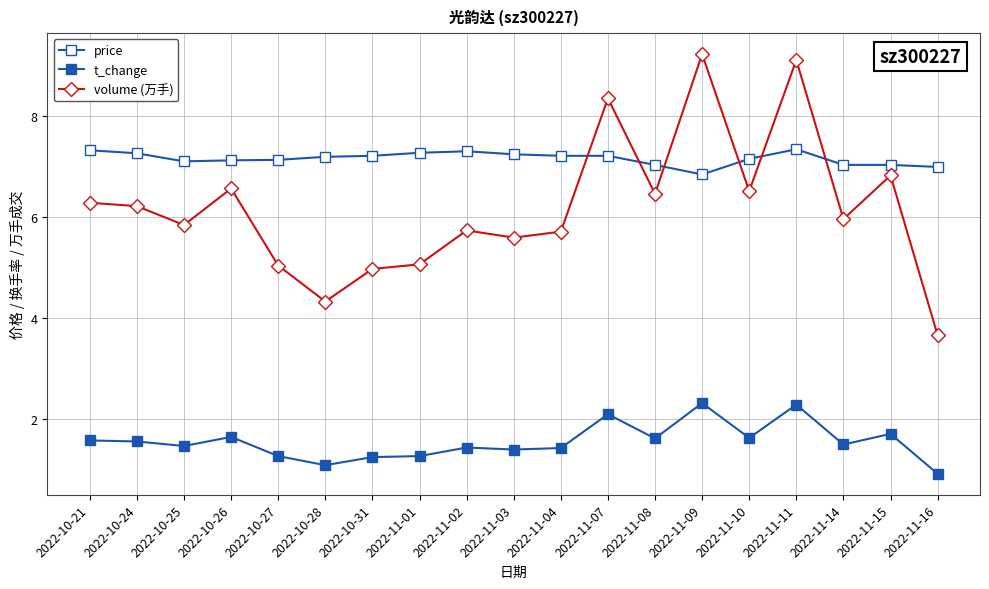

Reading left to right, transcribe all the data shown in this chart.

price: 2022-10-21=7.3	2022-10-24=7.3	2022-10-25=7.1	2022-10-26=7.1	2022-10-27=7.1	2022-10-28=7.2	2022-10-31=7.2	2022-11-01=7.3	2022-11-02=7.3	2022-11-03=7.2	2022-11-04=7.2	2022-11-07=7.2	2022-11-08=7.0	2022-11-09=6.8	2022-11-10=7.2	2022-11-11=7.3	2022-11-14=7.0	2022-11-15=7.0	2022-11-16=7.0
t_change: 2022-10-21=1.6	2022-10-24=1.6	2022-10-25=1.5	2022-10-26=1.6	2022-10-27=1.3	2022-10-28=1.1	2022-10-31=1.2	2022-11-01=1.3	2022-11-02=1.4	2022-11-03=1.4	2022-11-04=1.4	2022-11-07=2.1	2022-11-08=1.6	2022-11-09=2.3	2022-11-10=1.6	2022-11-11=2.3	2022-11-14=1.5	2022-11-15=1.7	2022-11-16=0.9
volume (万手): 2022-10-21=6.3	2022-10-24=6.2	2022-10-25=5.8	2022-10-26=6.6	2022-10-27=5.0	2022-10-28=4.3	2022-10-31=5.0	2022-11-01=5.1	2022-11-02=5.7	2022-11-03=5.6	2022-11-04=5.7	2022-11-07=8.4	2022-11-08=6.5	2022-11-09=9.2	2022-11-10=6.5	2022-11-11=9.1	2022-11-14=6.0	2022-11-15=6.8	2022-11-16=3.7